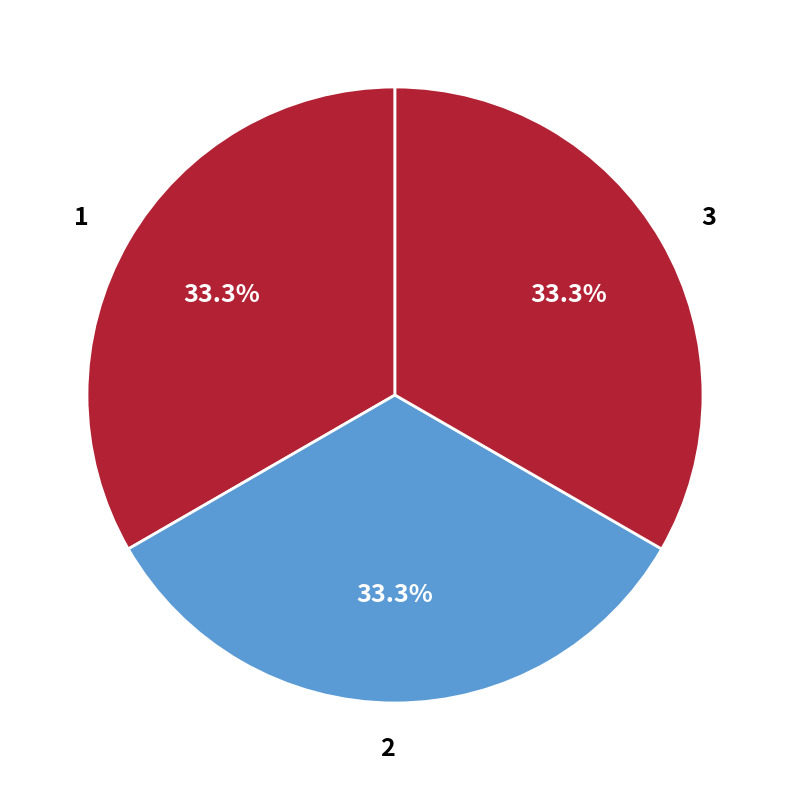

What is the ratio of the value at 1 to the value at 2?

1.0